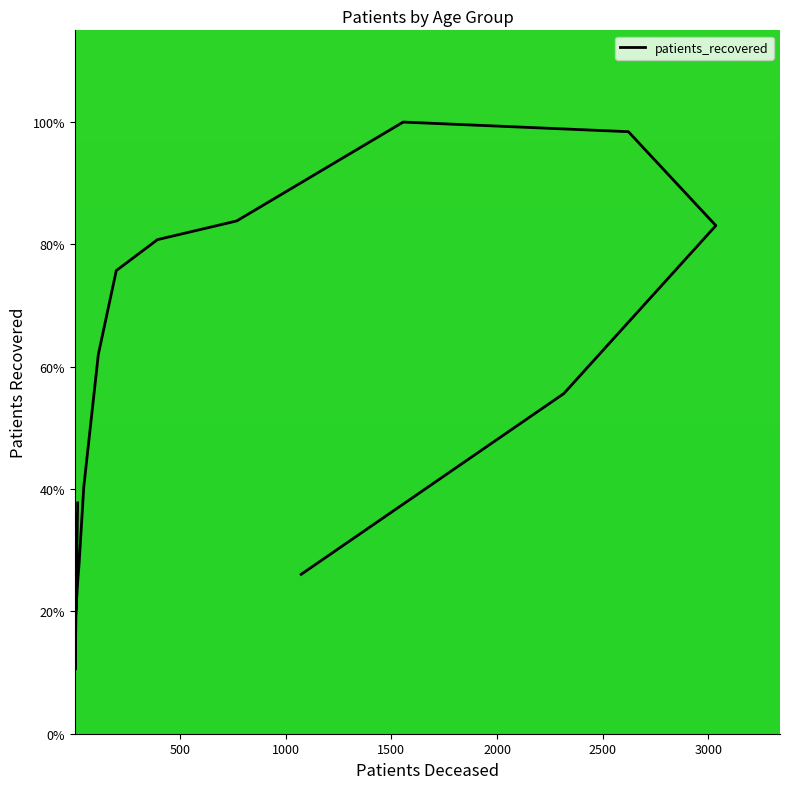

What is the label of the 15th point from the right?

20 - 24